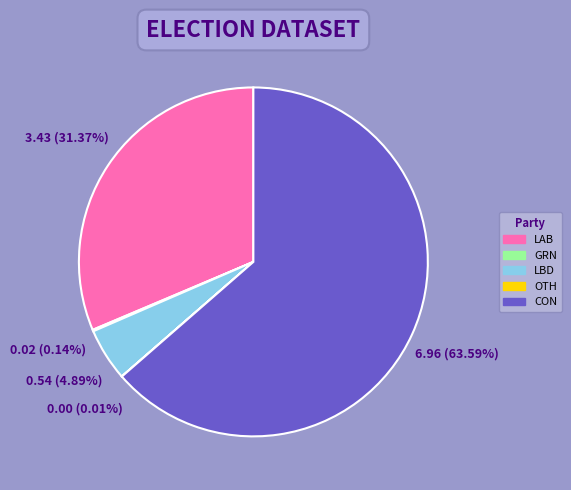

Is CON the majority of the pie?

Yes